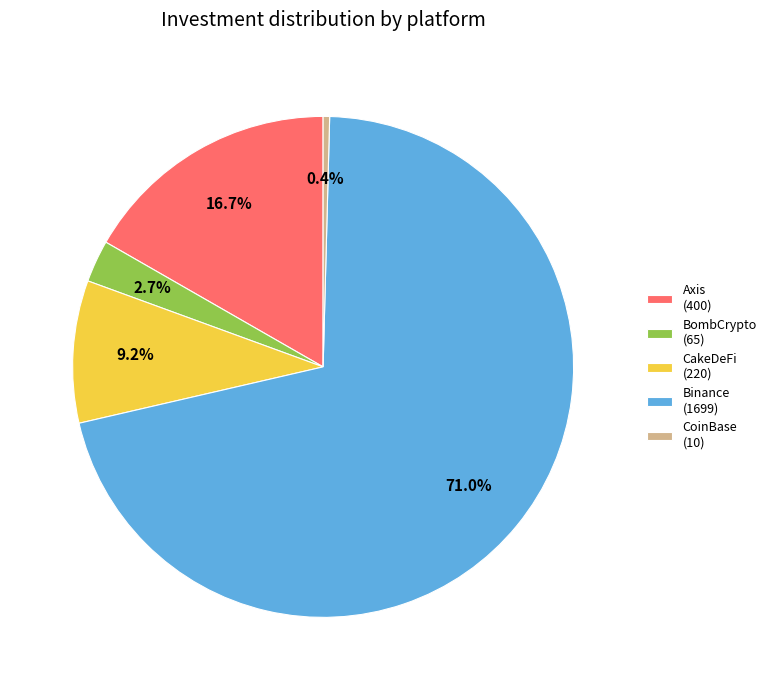

Is Binance (1699) the majority of the pie?

Yes